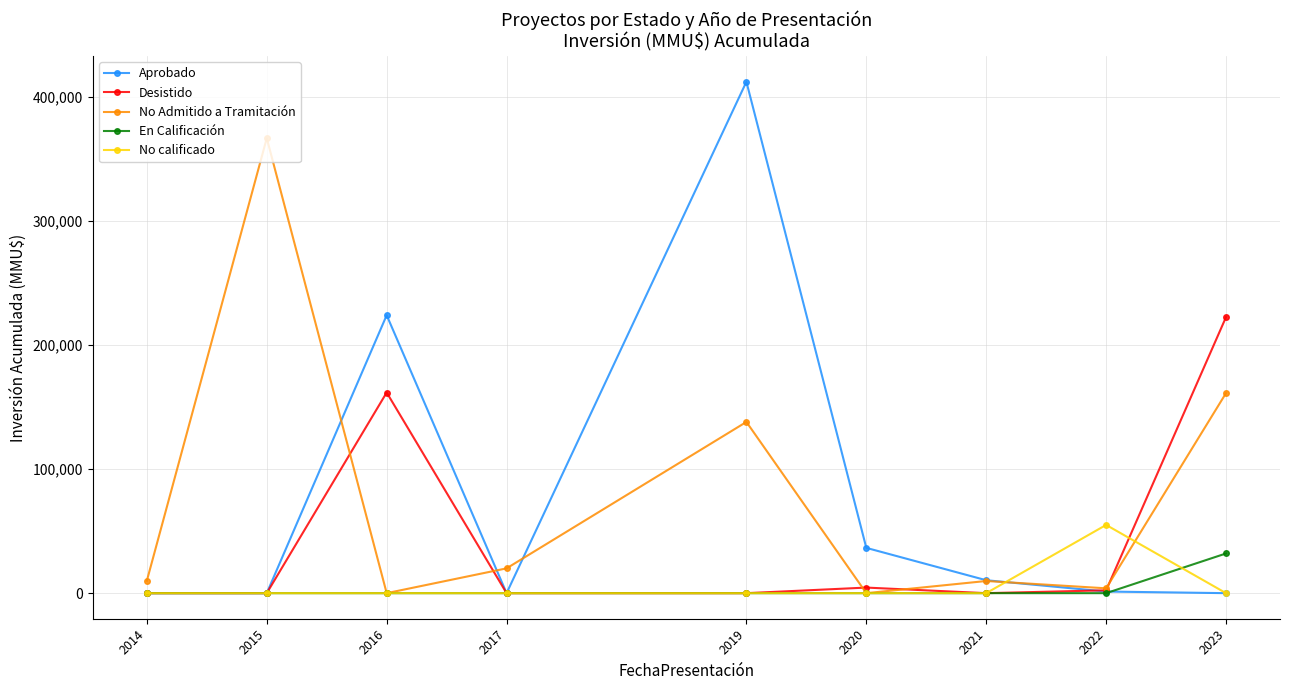

Is it true that No Admitido a Tramitación equals 243732 at 2019?

False